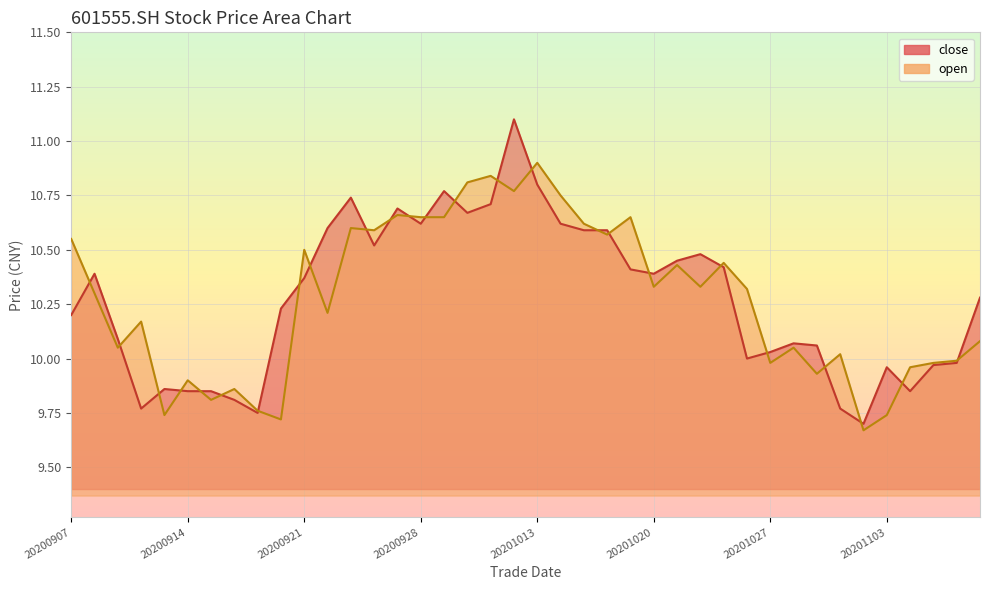

How many data points in open are above 10?

27